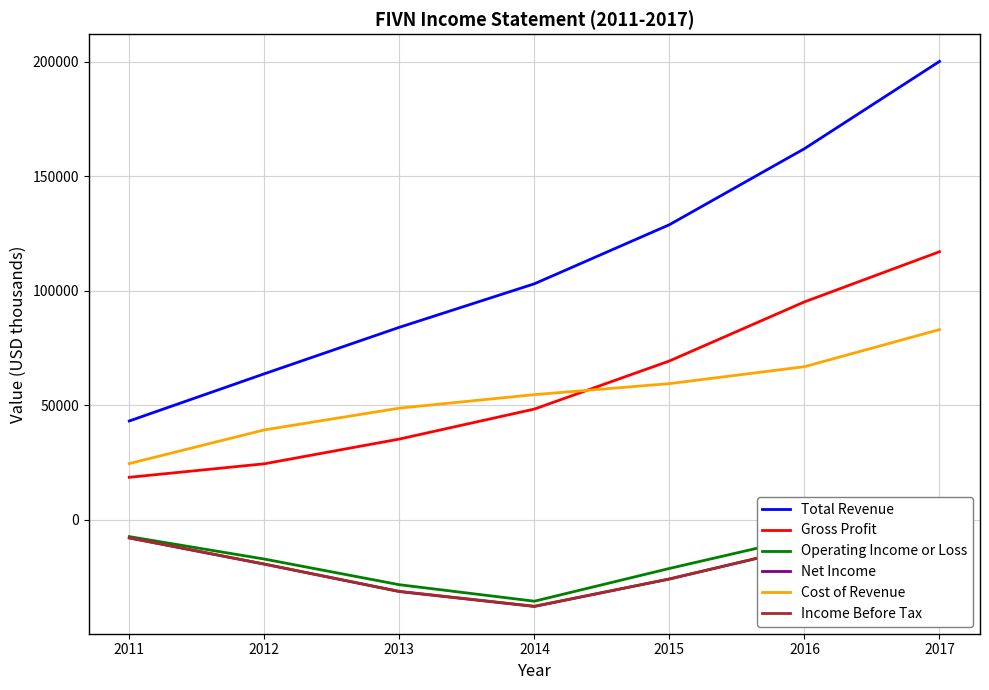

List the labels in order of Net Income value, largest first.

2011, 2017, 2016, 2012, 2015, 2013, 2014